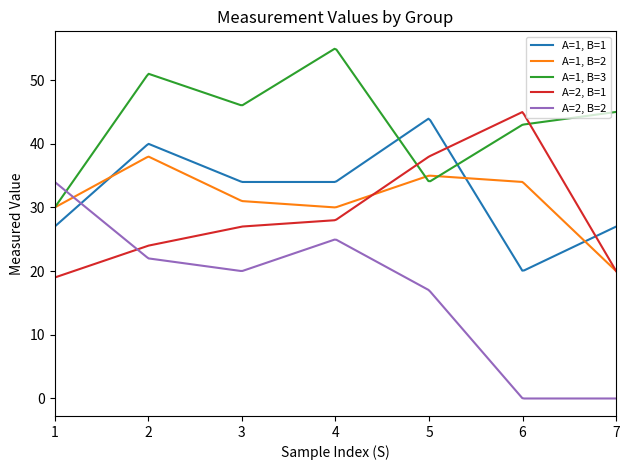

How many lines are shown in the chart?

5